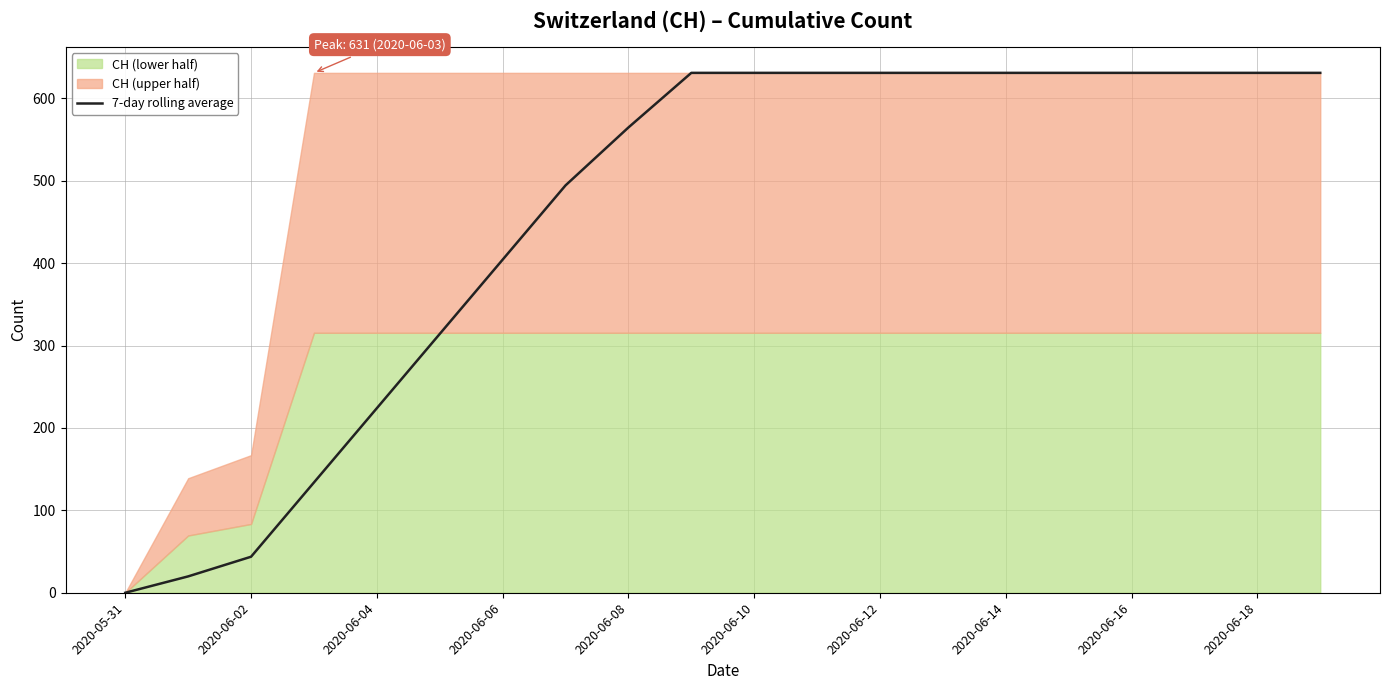

The 7-day rolling average series shows 183.2 at 2020-06-16. True or false?

False